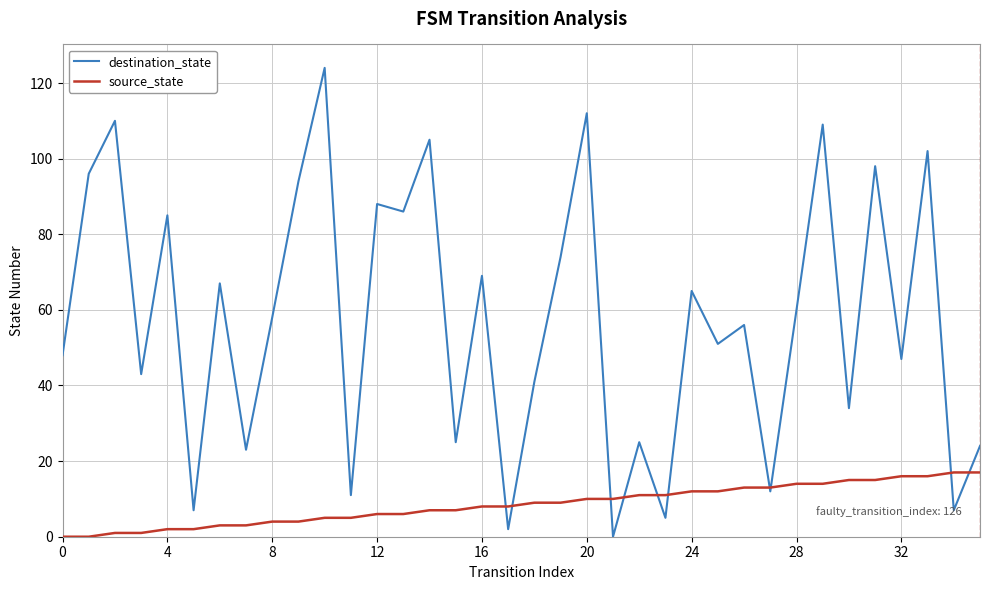

What are all the series names shown in the legend?

destination_state, source_state